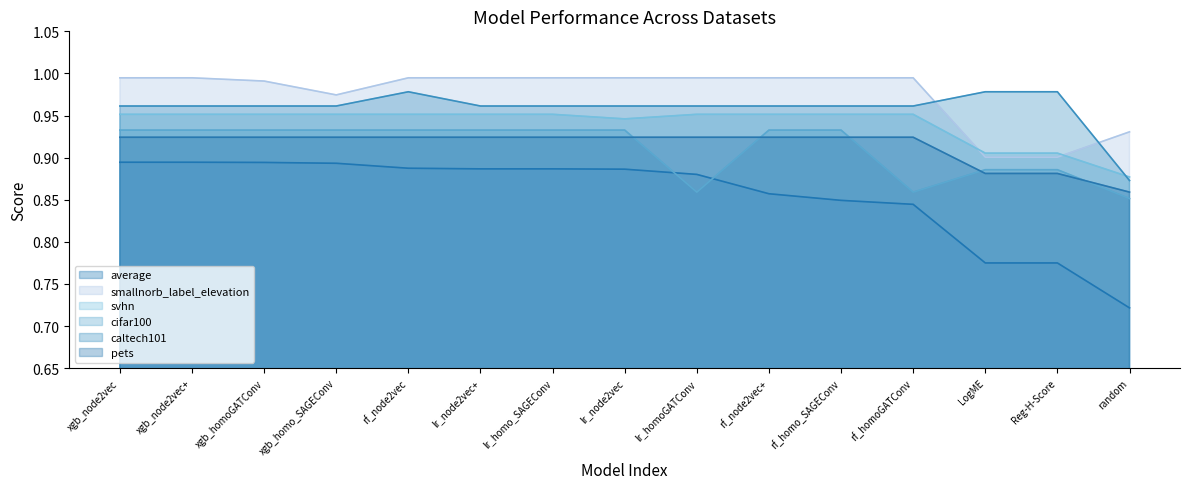

List the series in order of their peak value, lowest first.

average, pets, cifar100, svhn, caltech101, smallnorb_label_elevation